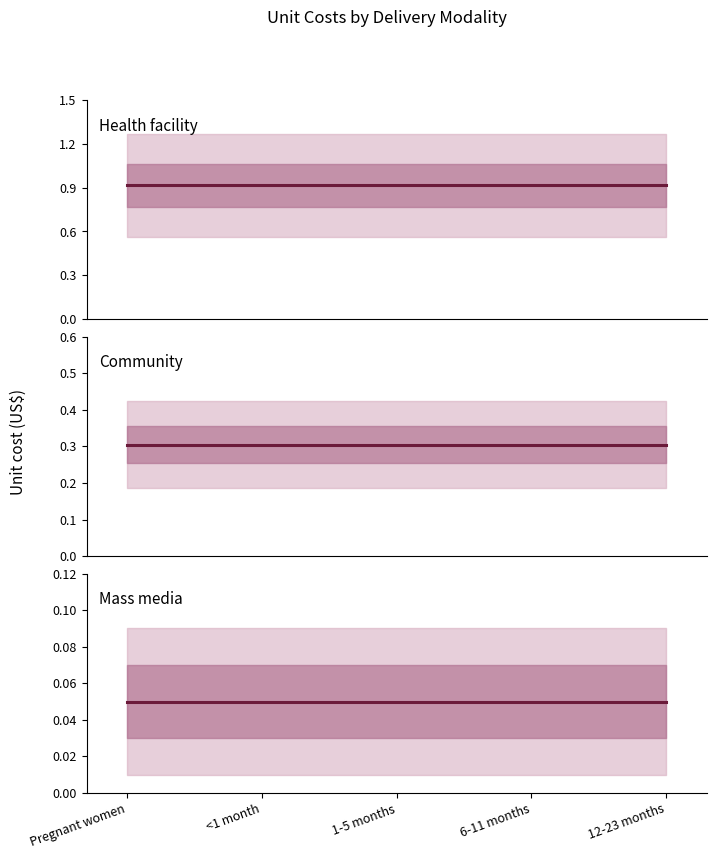

At which label does Mass media reach its peak?

Pregnant women